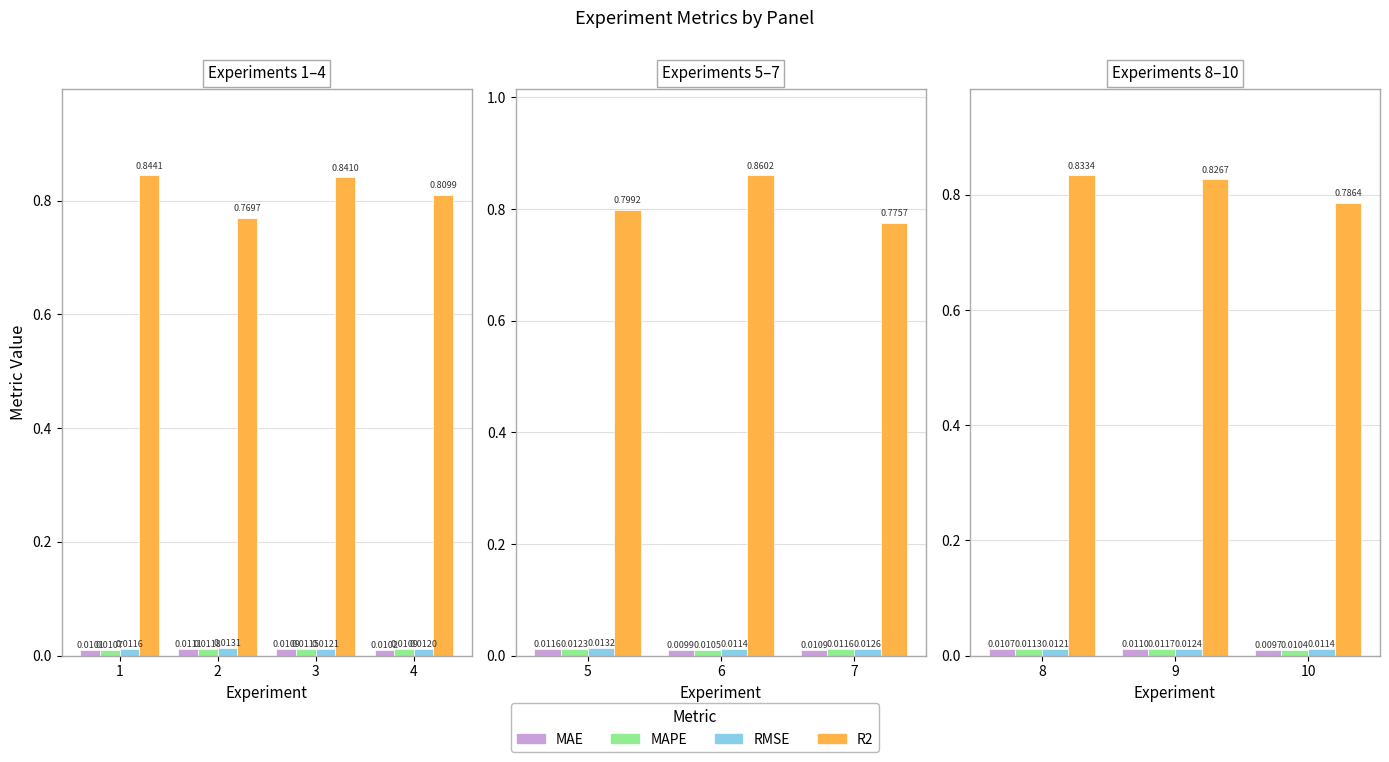

The MAPE series shows 0.0 at 8. True or false?

True